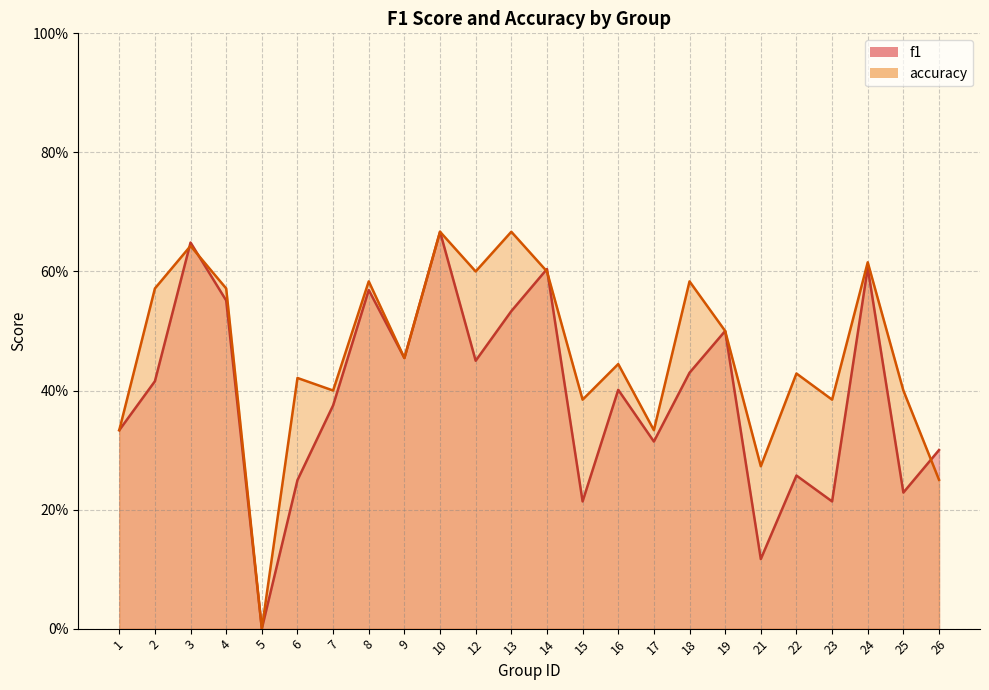

What is the difference between the maximum and second lowest values in the f1 series?

0.5